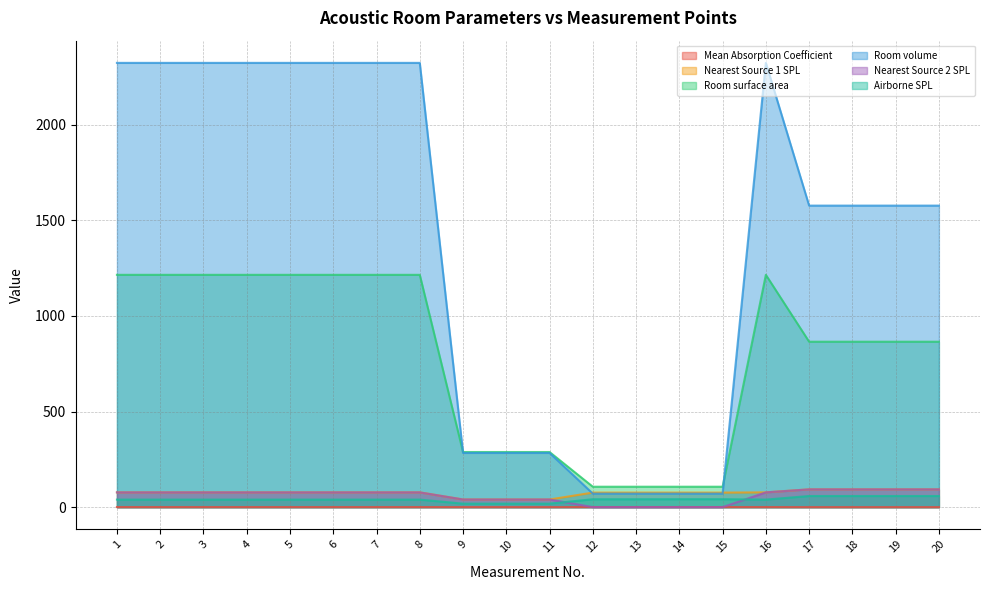

Between 6 and 16, which is larger?

6